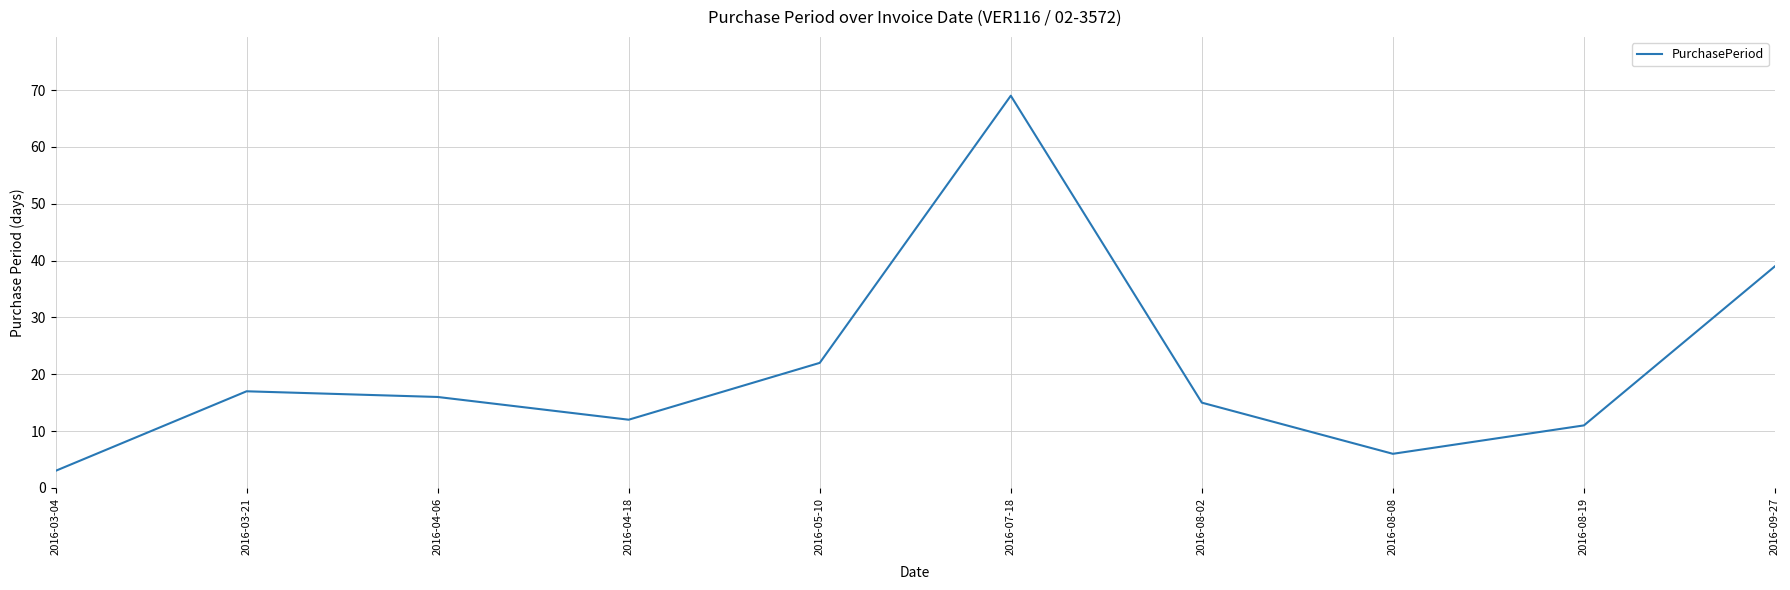

What is the sum of the values at 2016-09-27 and 2016-08-08?

45